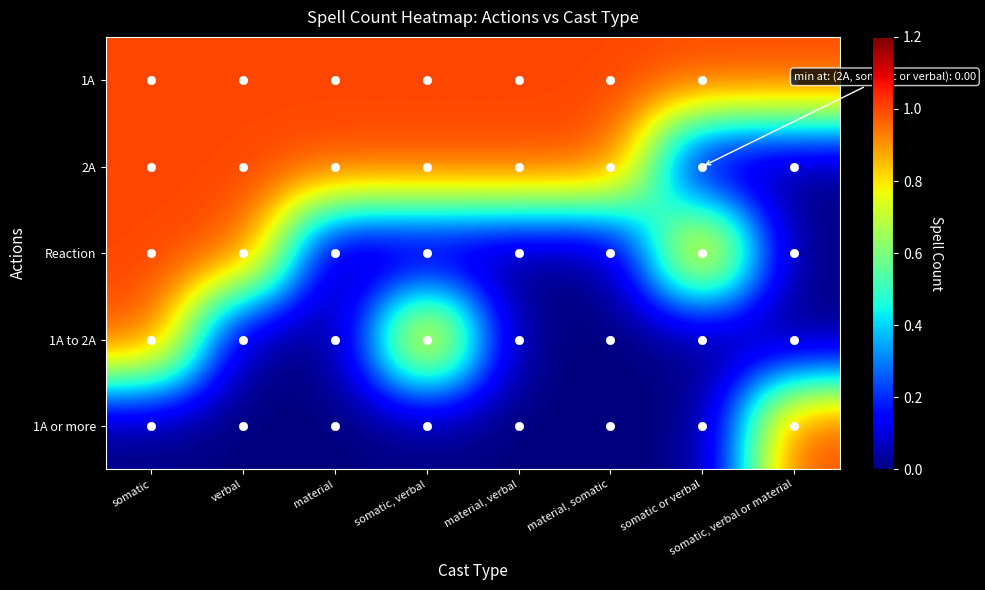

Rank the series at material from lowest to highest value.

Reaction, 1A to 2A, 1A or more, 1A, 2A